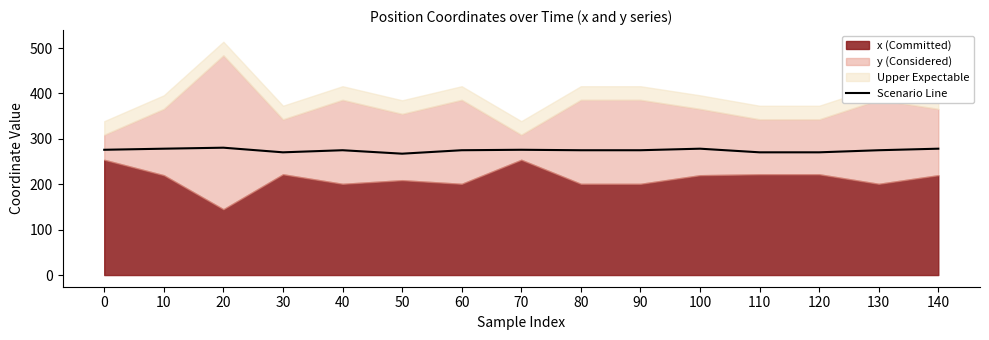

The chart shows a value of 143.6 at 90. True or false?

False